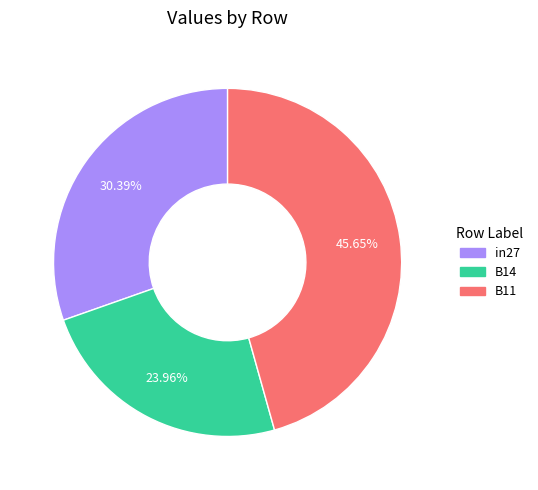

To the nearest percent, what portion does B14 represent?

24%